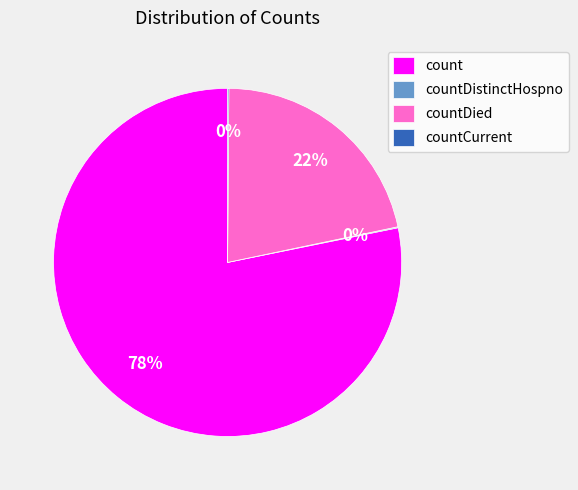

To the nearest percent, what is the difference between the largest and smallest slice percentages?

78%